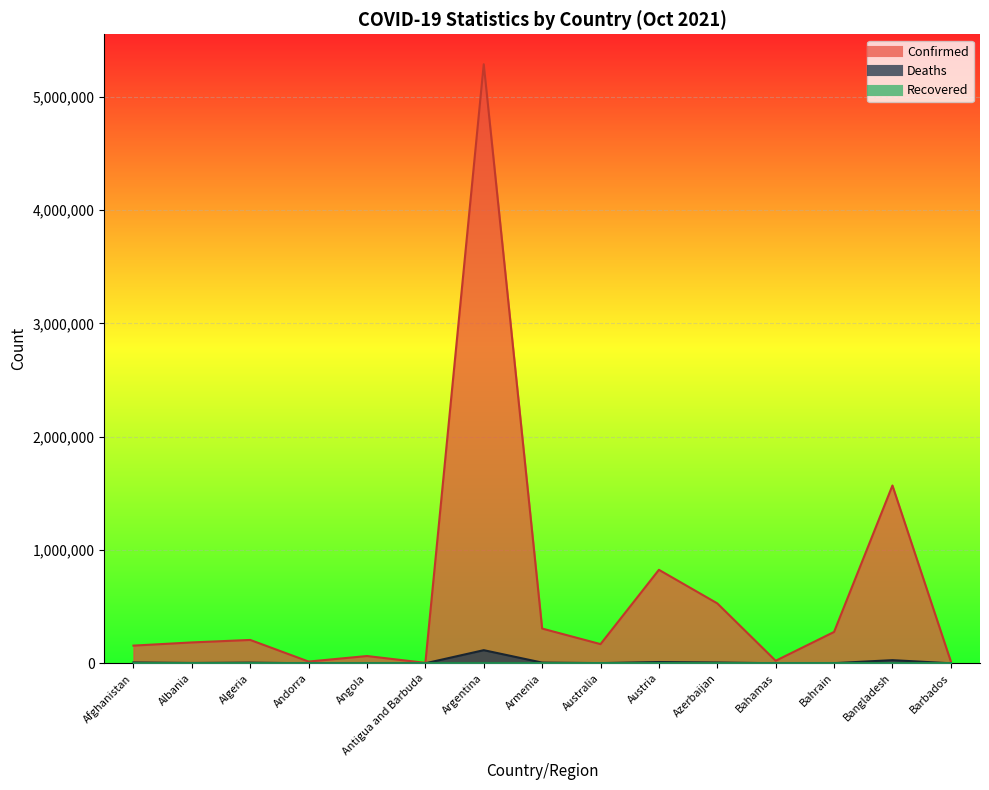

At which label is Confirmed closest to 2645743?

Bangladesh